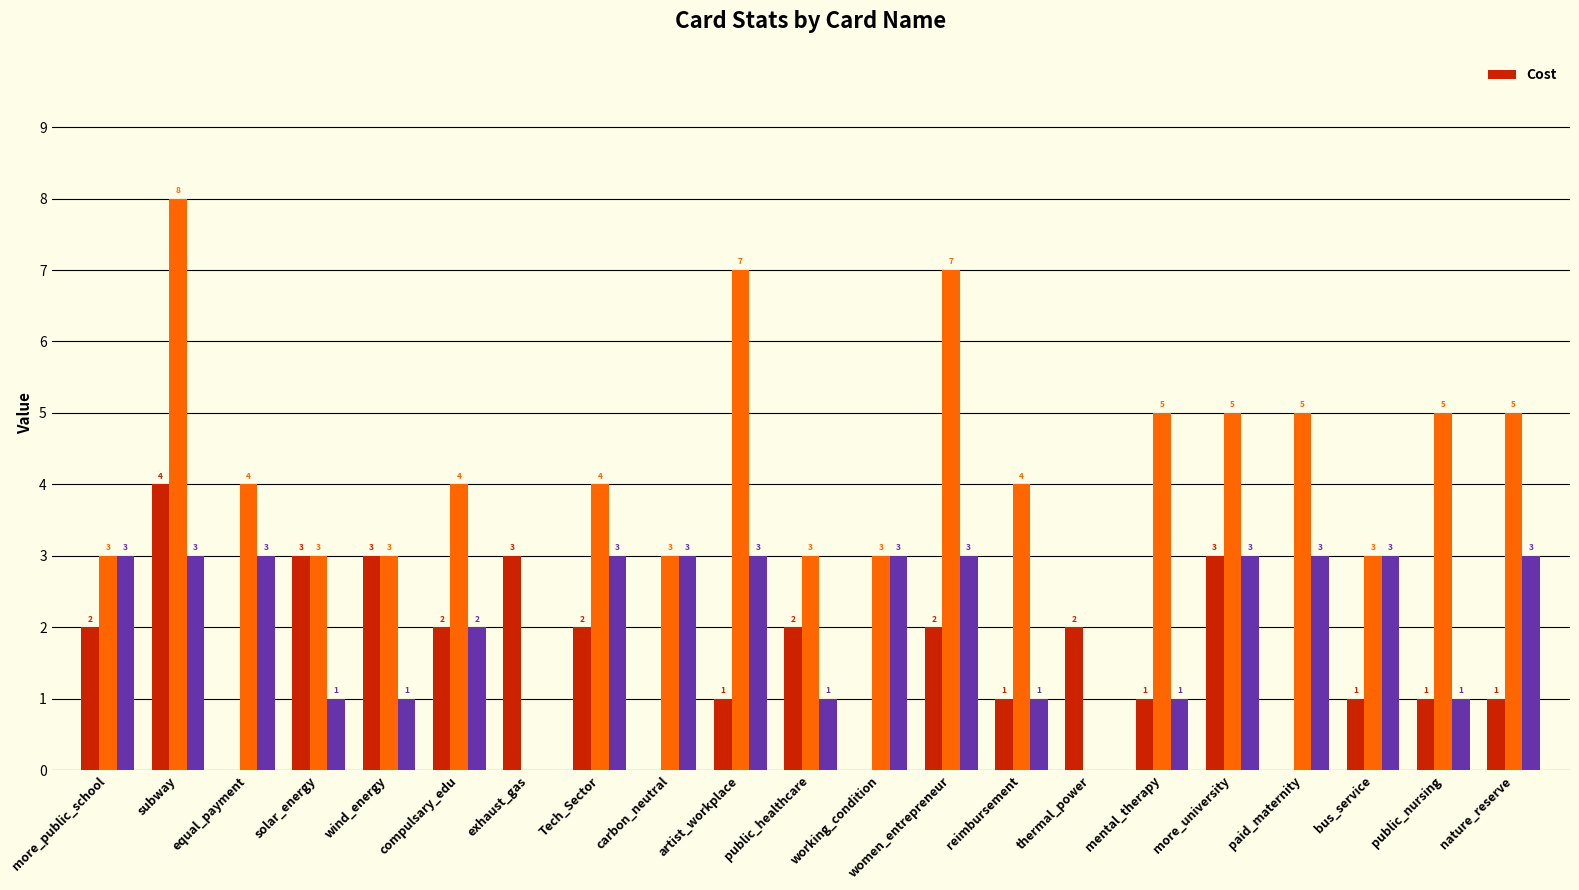

What is the difference between the maximum and second lowest values?

4